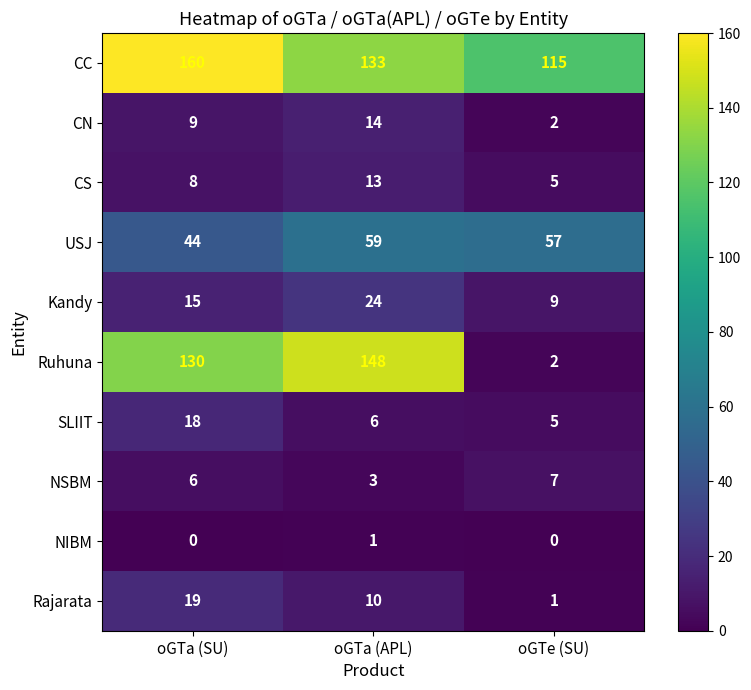

True or false: NIBM has a value of -1 at oGTe (SU).

False